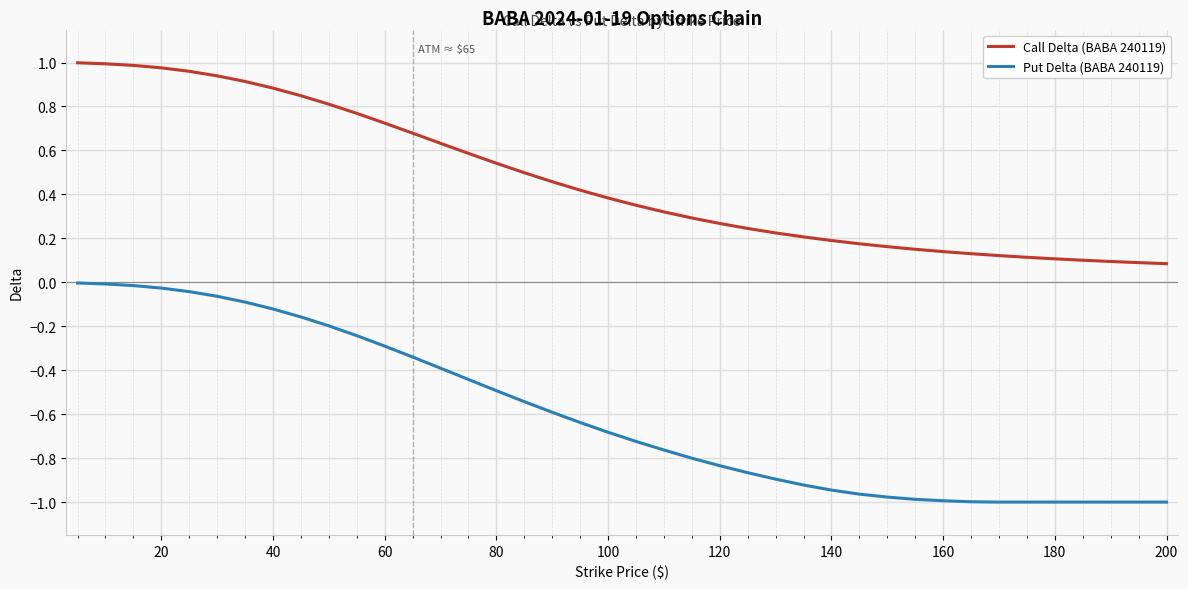

List the series in order of their overall mean, lowest first.

Put Delta (BABA 240119), Call Delta (BABA 240119)